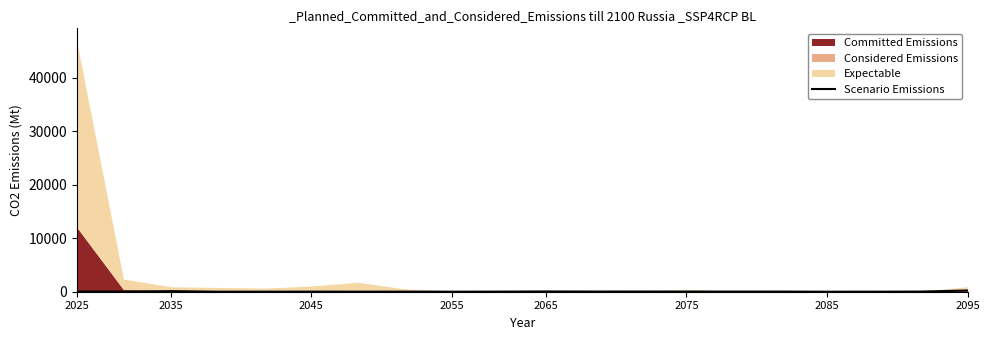

True or false: Scenario Emissions has a value of 223.8 at 2095.

True